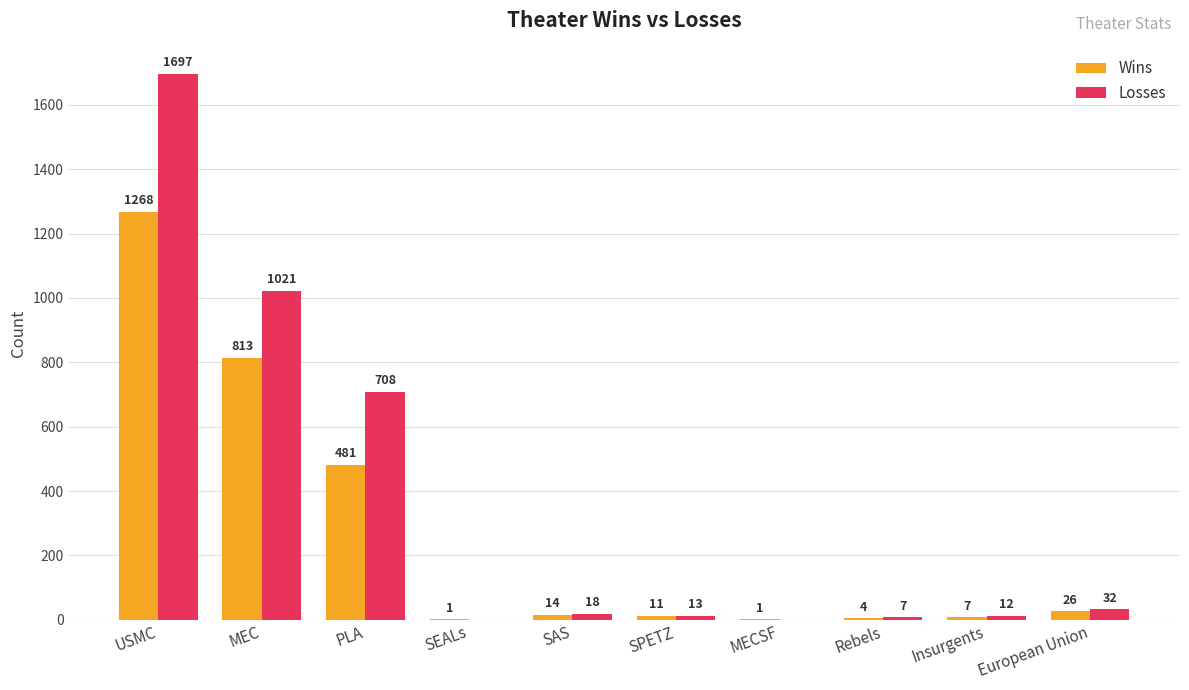

How many groups of bars are there?

10